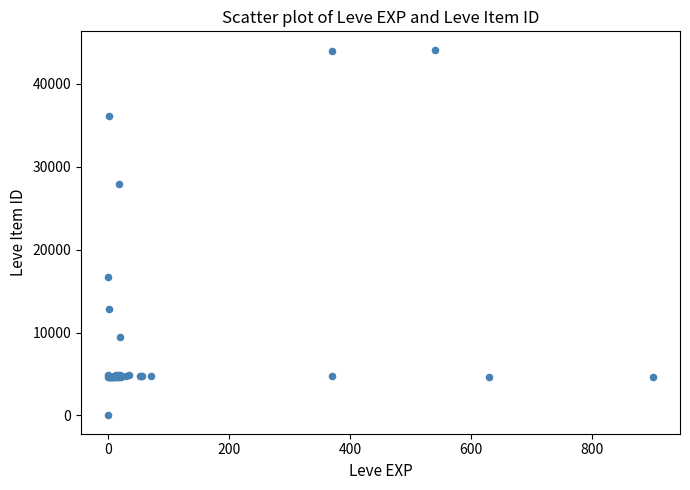

What Y value in the scatter plot is closest to 22050?

16734